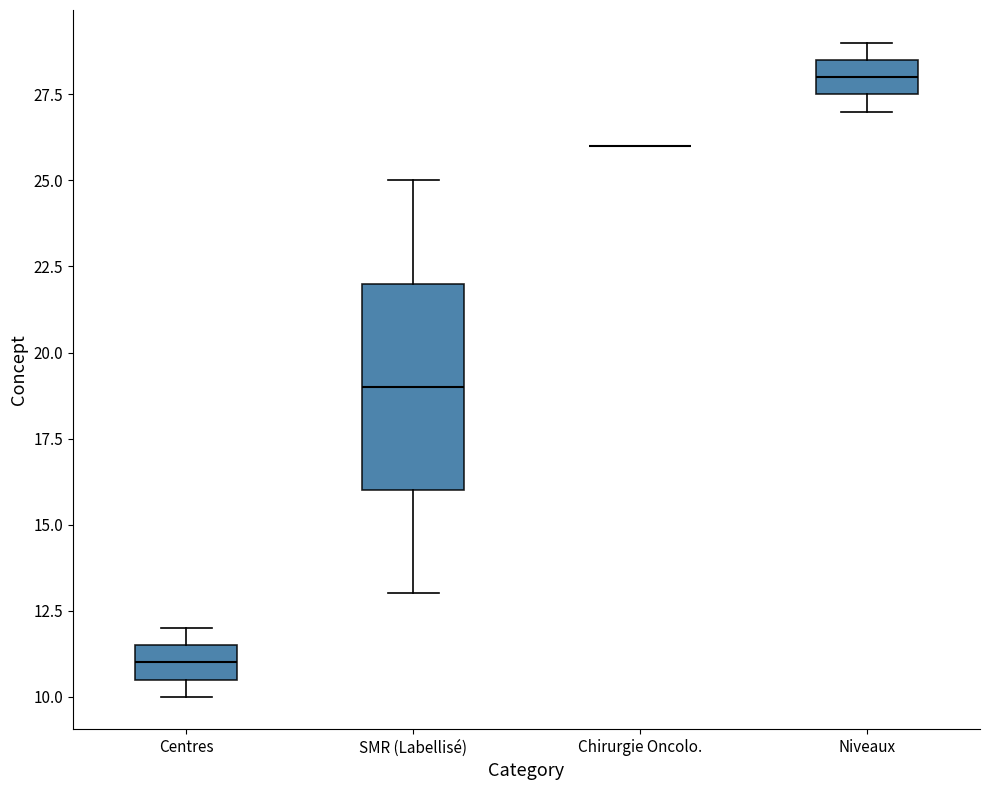

Reading left to right, read every box against the y-axis: the position of its median line, the range the box covers, and the ends of its whiskers. The values are not printed on the chart, so give them approximately, as read against the axis.

Centres: median 11.0, box 10.5 to 11.5, whiskers 10.0 to 12.0
SMR (Labellisé): median 19.0, box 16.0 to 22.0, whiskers 13.0 to 25.0
Chirurgie Oncolo.: box collapsed to a line at 26.0, whiskers 26.0 to 26.0
Niveaux: median 28.0, box 27.5 to 28.5, whiskers 27.0 to 29.0